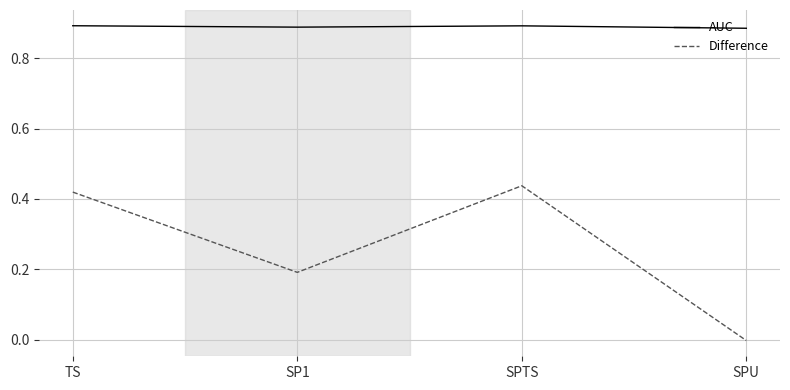

At which label does Difference reach its minimum?

SPU